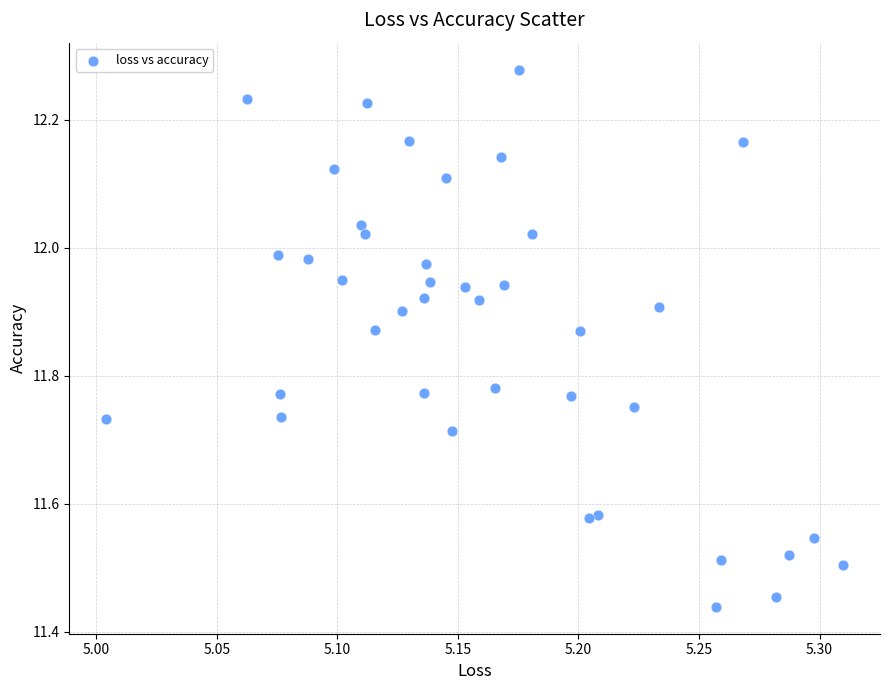

What is the range of X values (max minus min)?

0.3